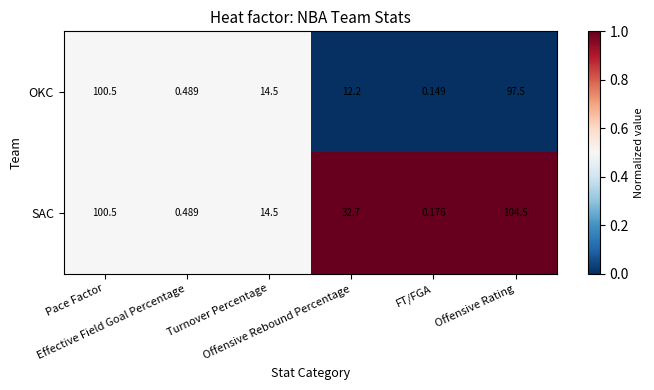

At how many categories does at least one series exceed 0?

6